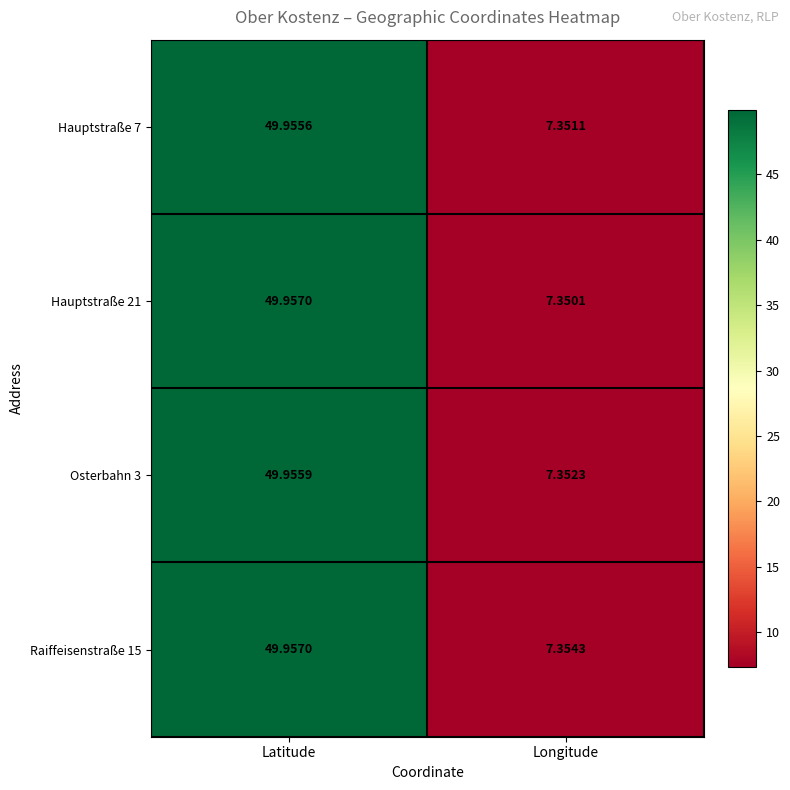

At which category does the chart reach its peak across all series?

Latitude